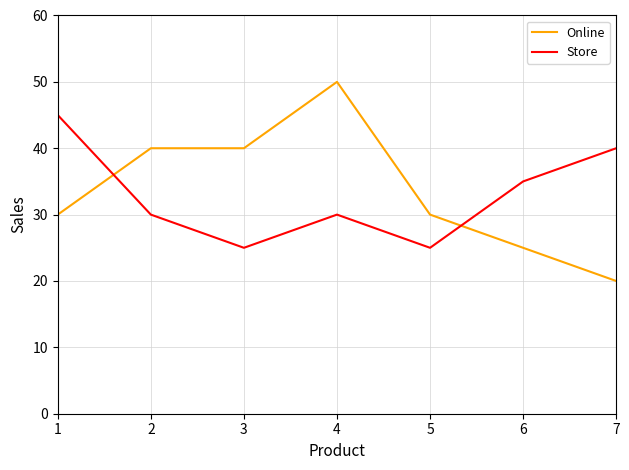

After their last crossing, which series has the higher values: Online or Store?

Store